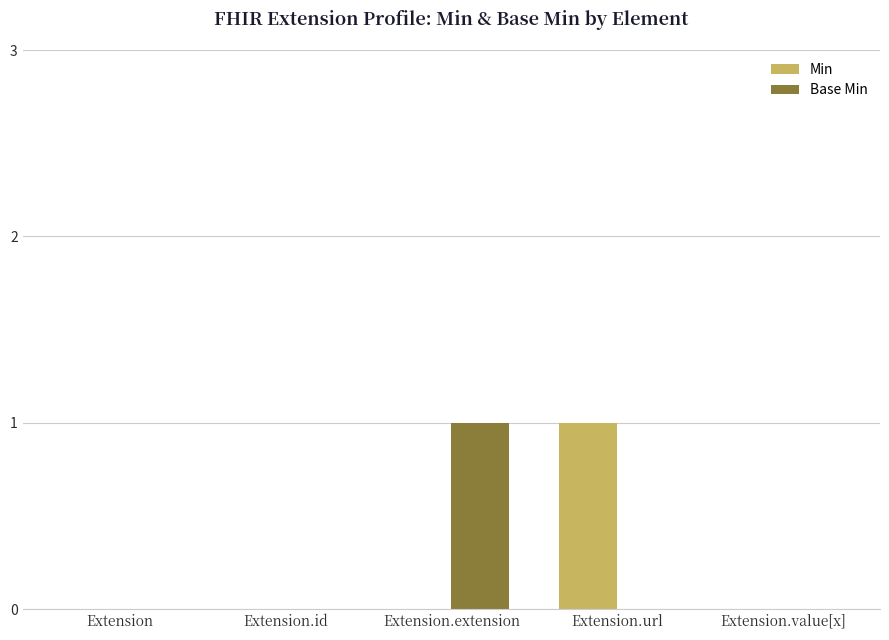

How many distinct data groups are displayed?

2